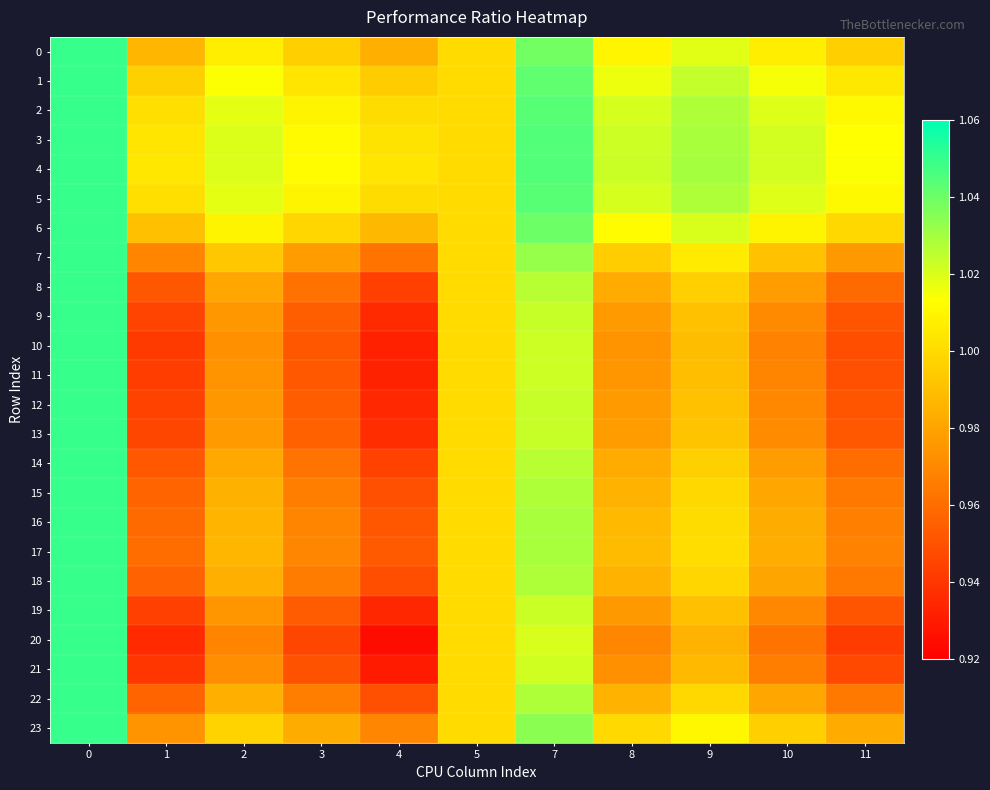

Between 0 and 11, which series saw the biggest shift?

20